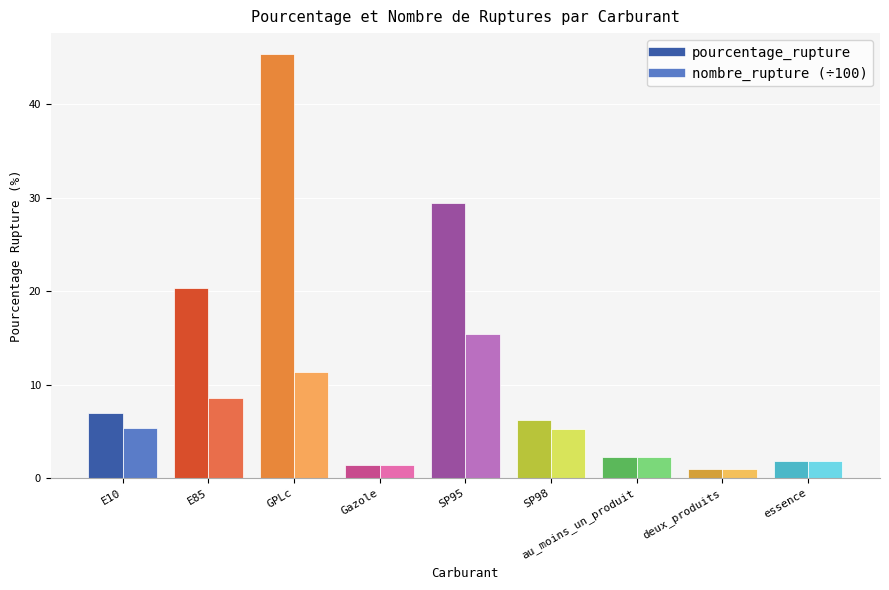

What is the average value of the nombre_rupture (÷100) series?

5.8